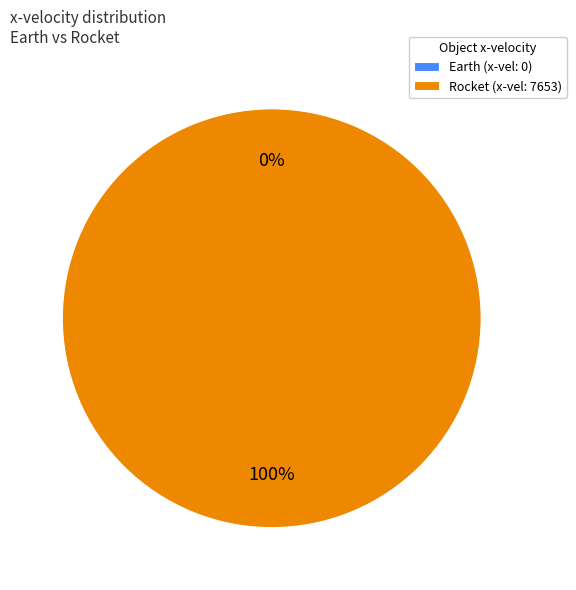

Rank the categories by value from highest to lowest.

Rocket, Earth